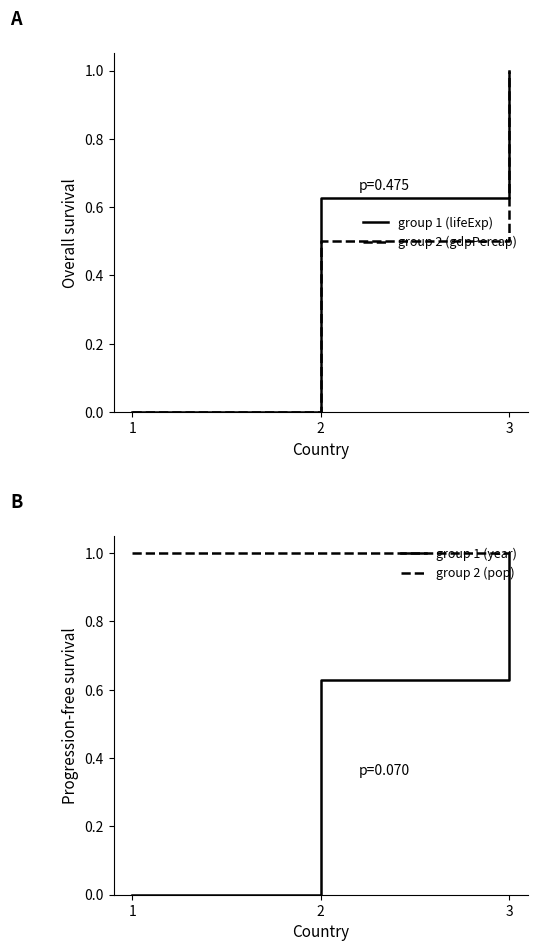

List the series in order of their peak value, lowest first.

group 1 (lifeExp), group 2 (gdpPercap), group 1 (year), group 2 (pop)